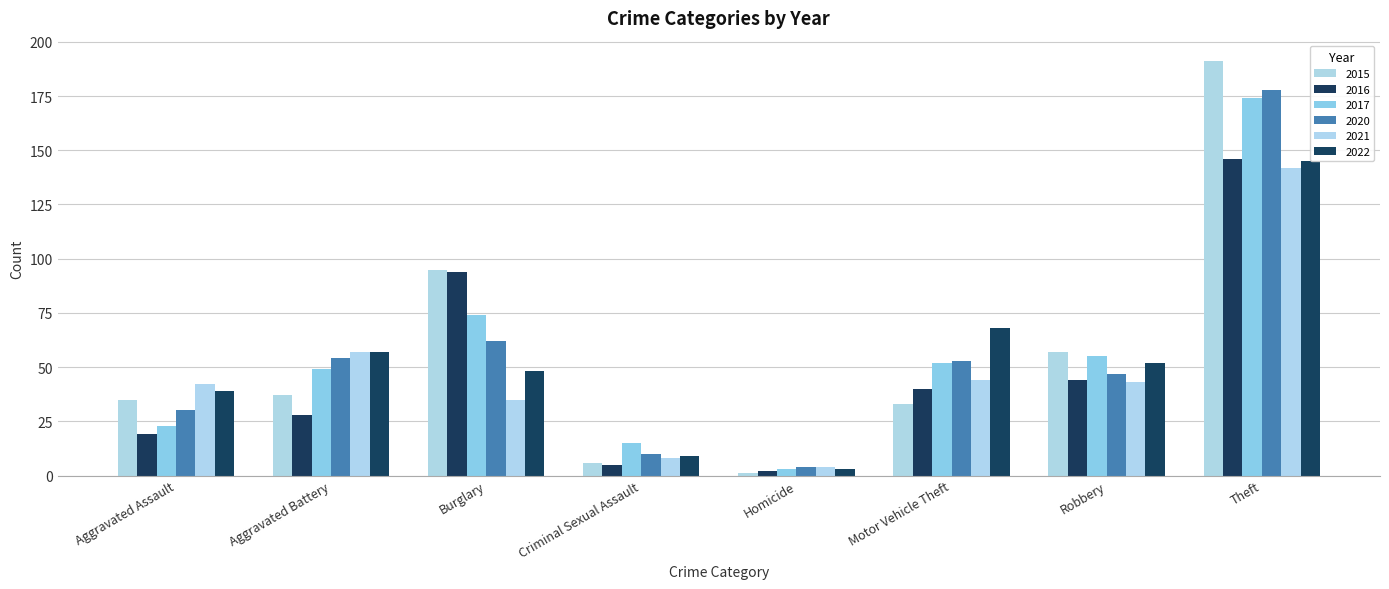

How many distinct data groups are displayed?

6